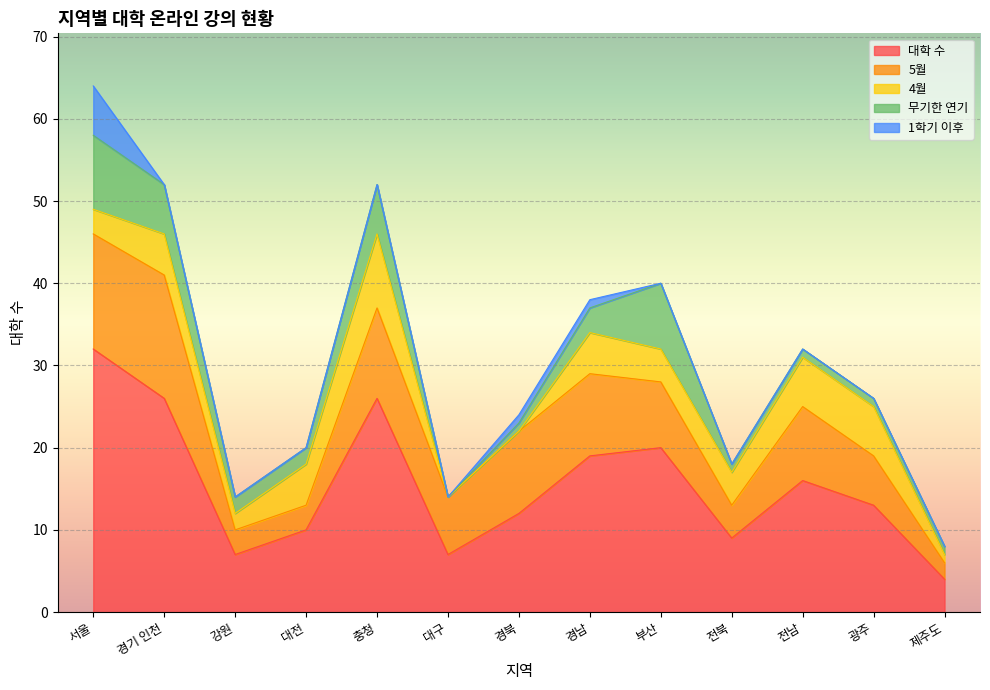

Where is the first local maximum for 4월?

경기 인천